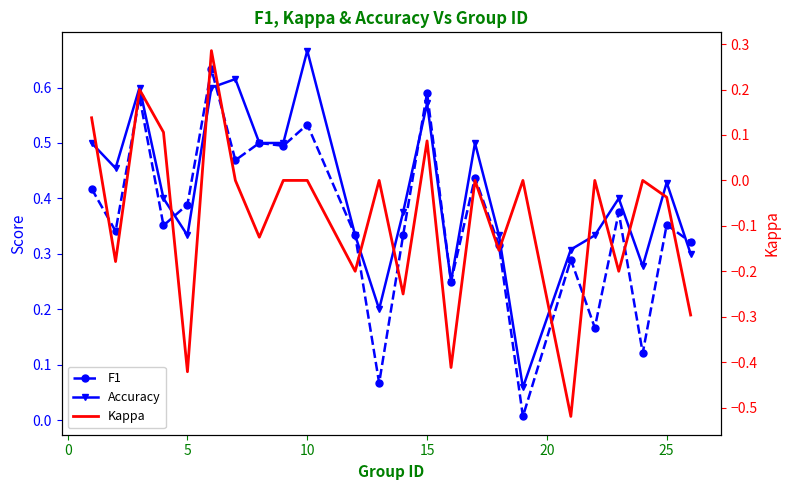

What are all the series names shown in the legend?

F1, Accuracy, Kappa